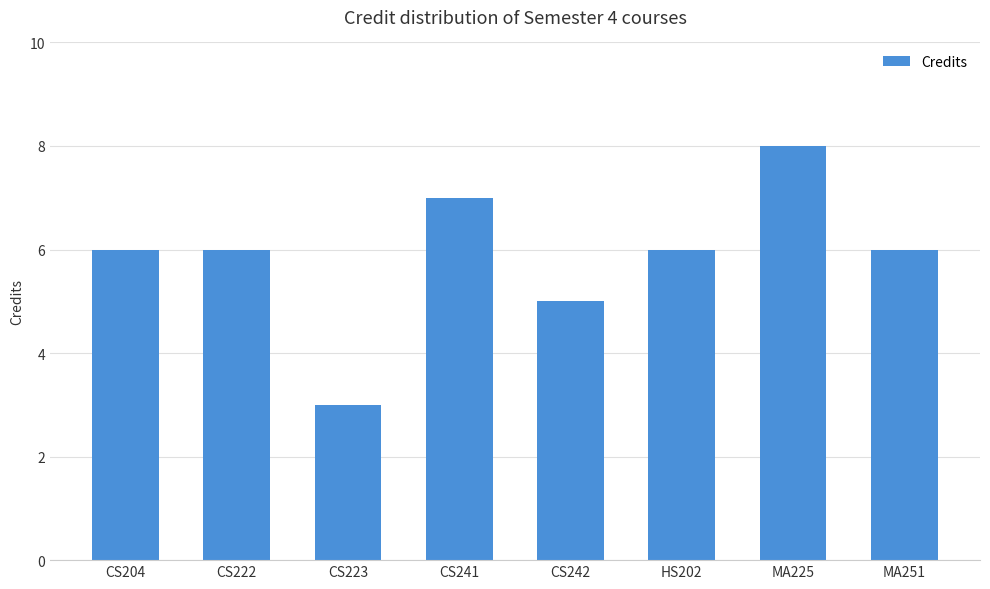

What is the difference between the second highest and second lowest values?

2